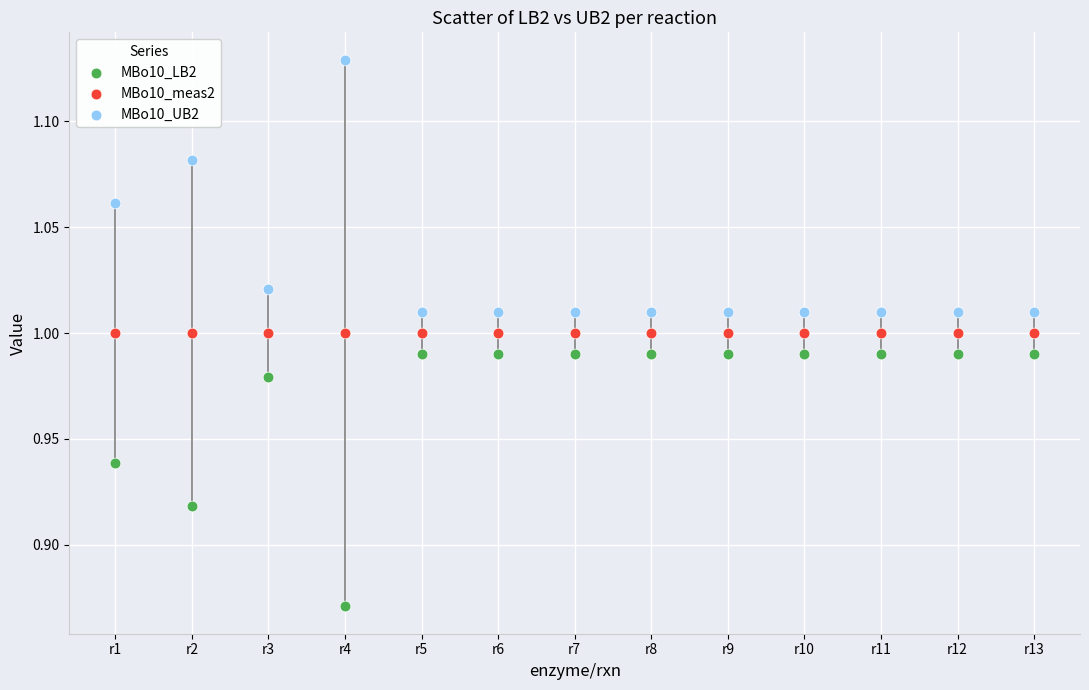

Which series reaches the maximum Y coordinate?

MBo10_UB2